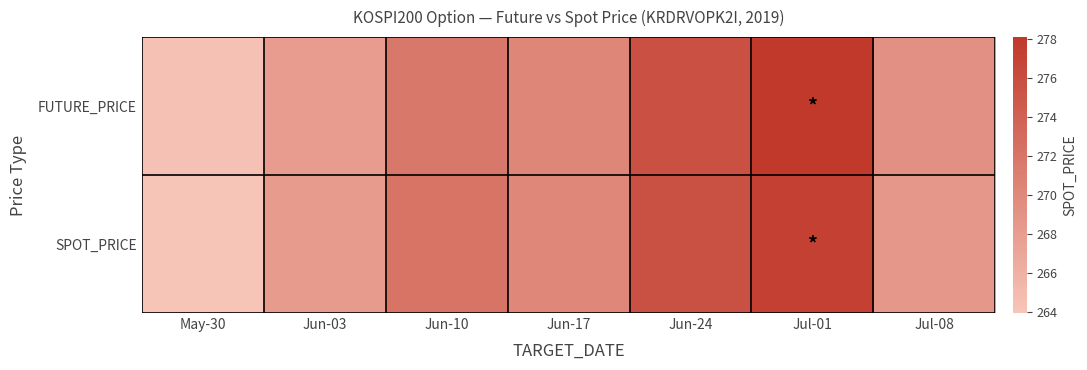

Which category has the lowest value across all series?

May-30